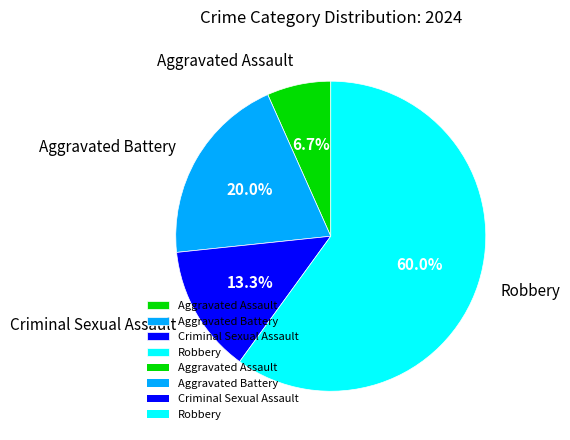

What percentage do Criminal Sexual Assault and Aggravated Assault together represent?

20.0%